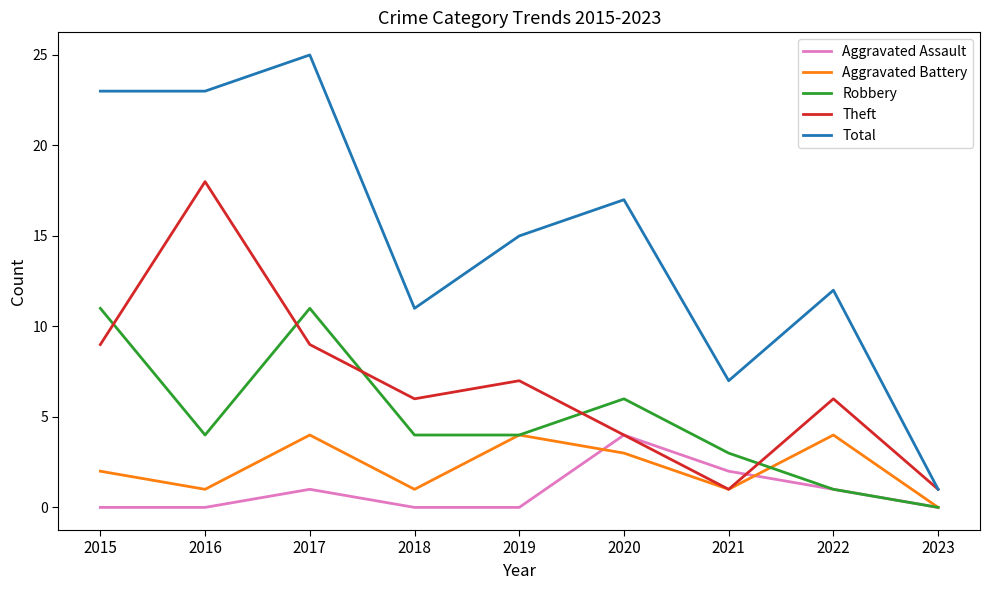

At which label does Theft reach its peak?

2016